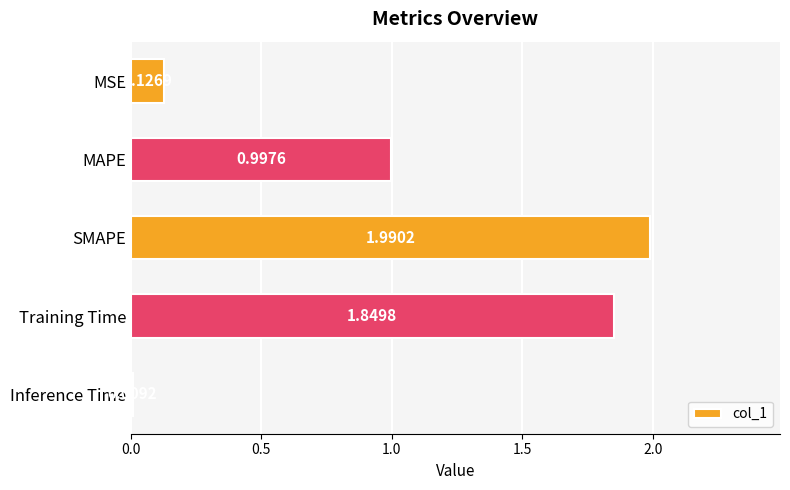

At which label is the value closest to 0?

Inference Time